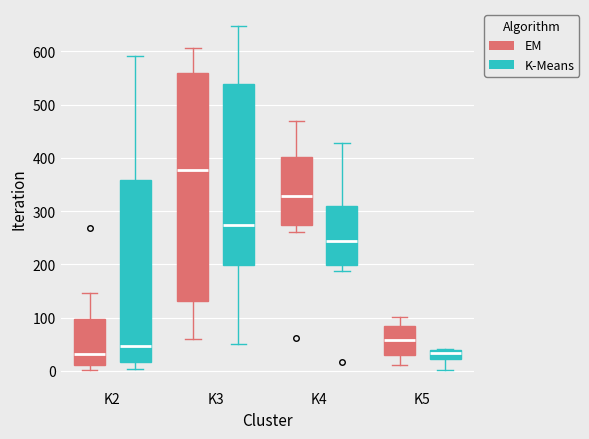

Which box's median line is the highest?

K3 (EM)